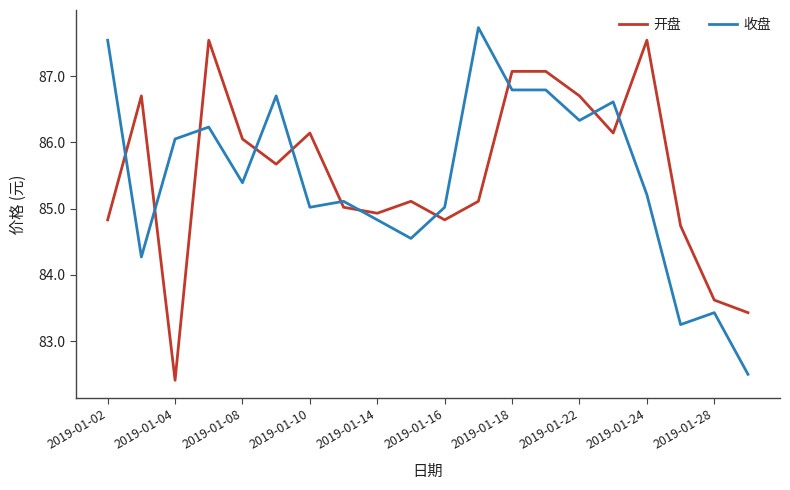

Which series ends up on top after the final intersection of 收盘 and 开盘?

开盘